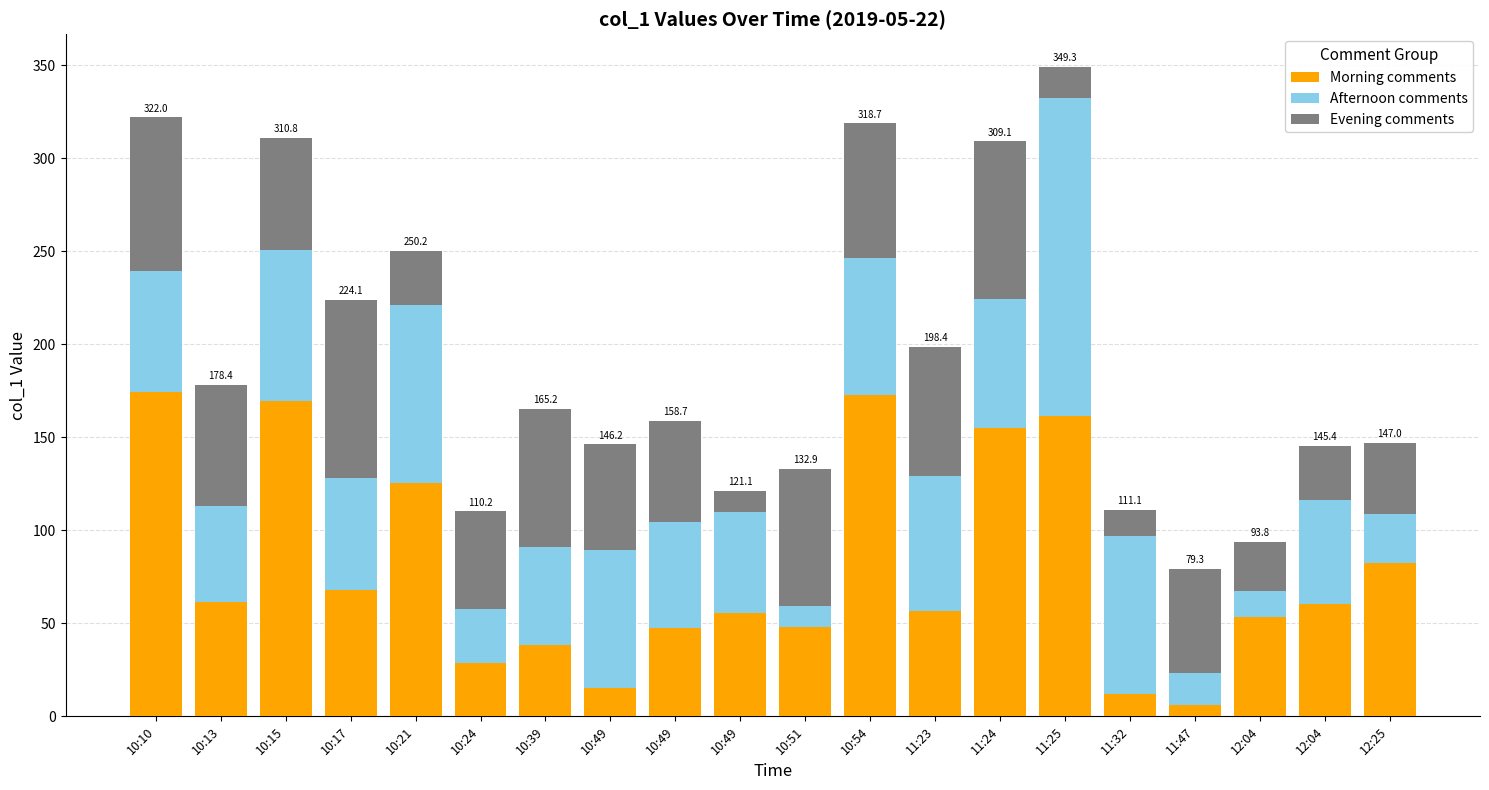

How many bars are there in total?

20